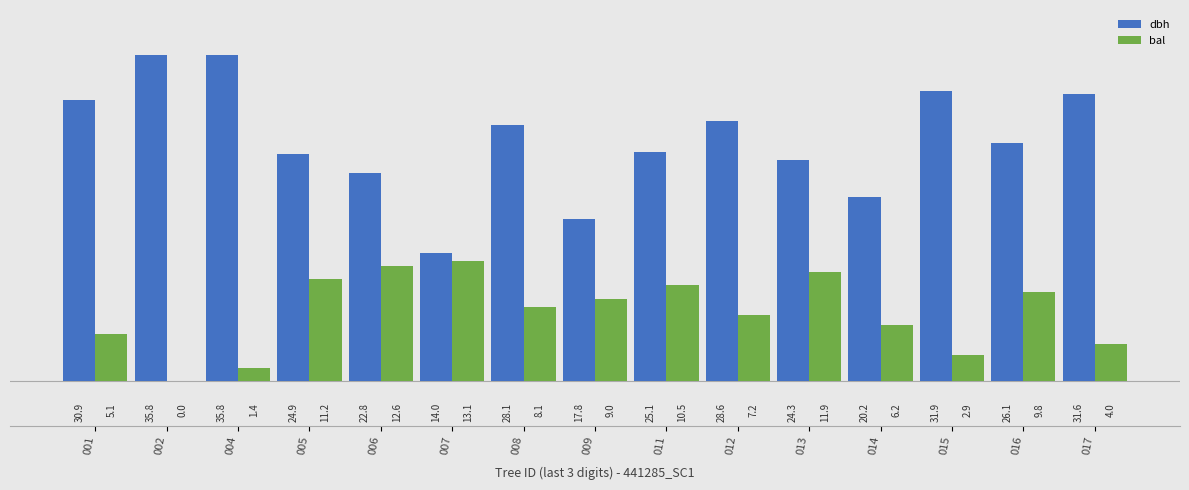

What are all the series names shown in the legend?

dbh, bal